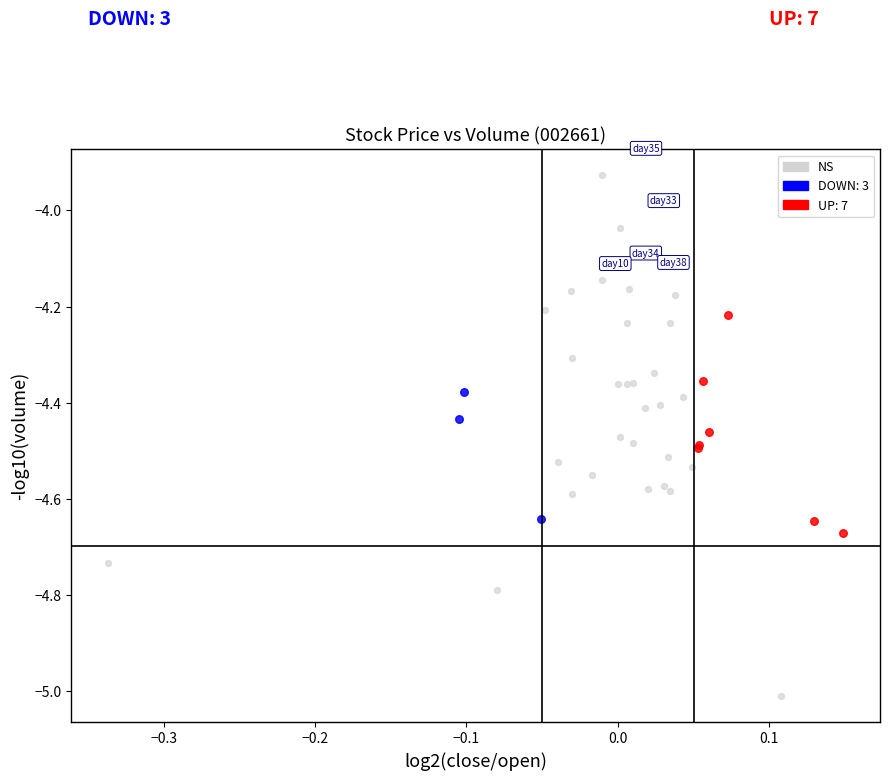

Which series has the widest spread of Y values?

NS